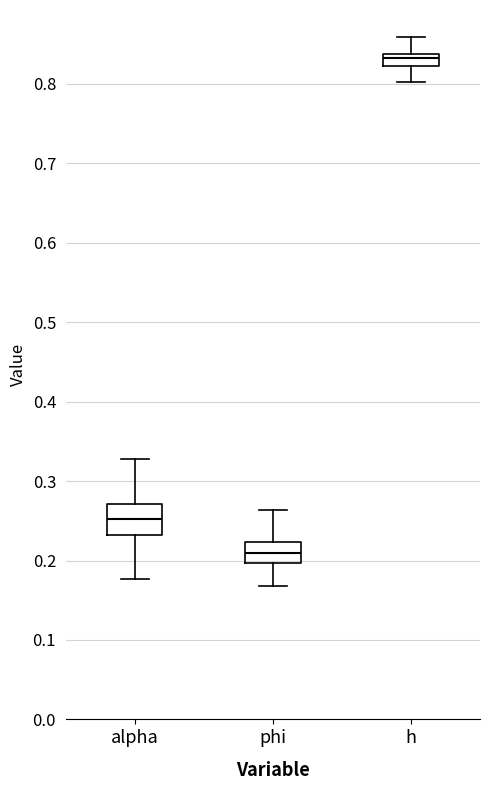

Which box's median line is the highest?

h